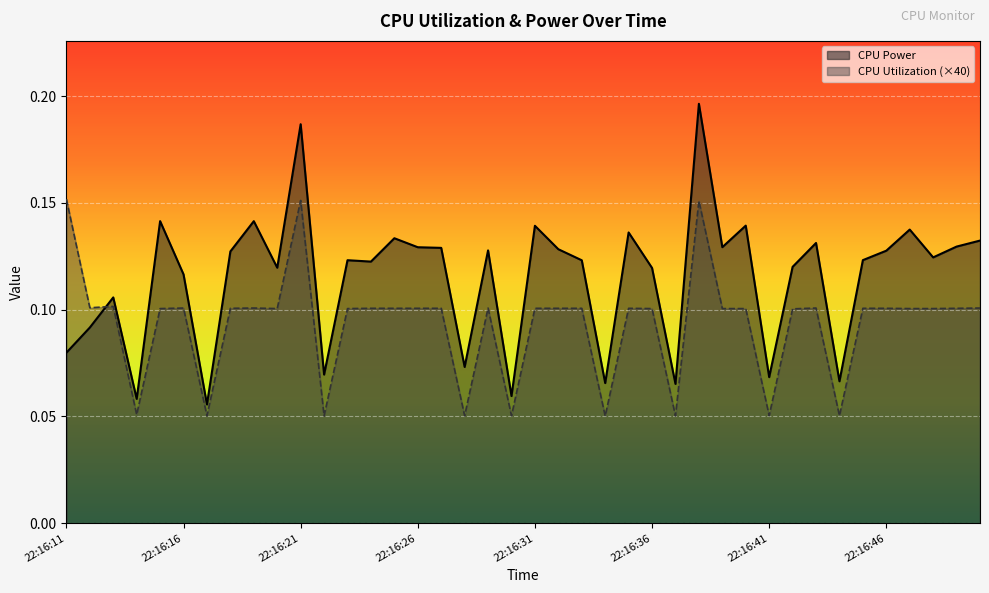

The CPU Utilization (×40) series shows 0.2 at 22:16:46. True or false?

False